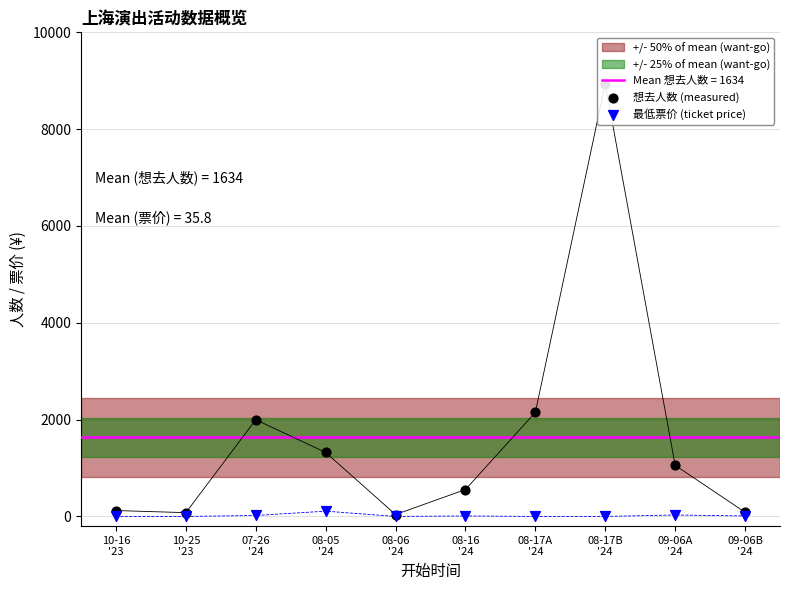

At how many categories does at least one series exceed 3895?

1